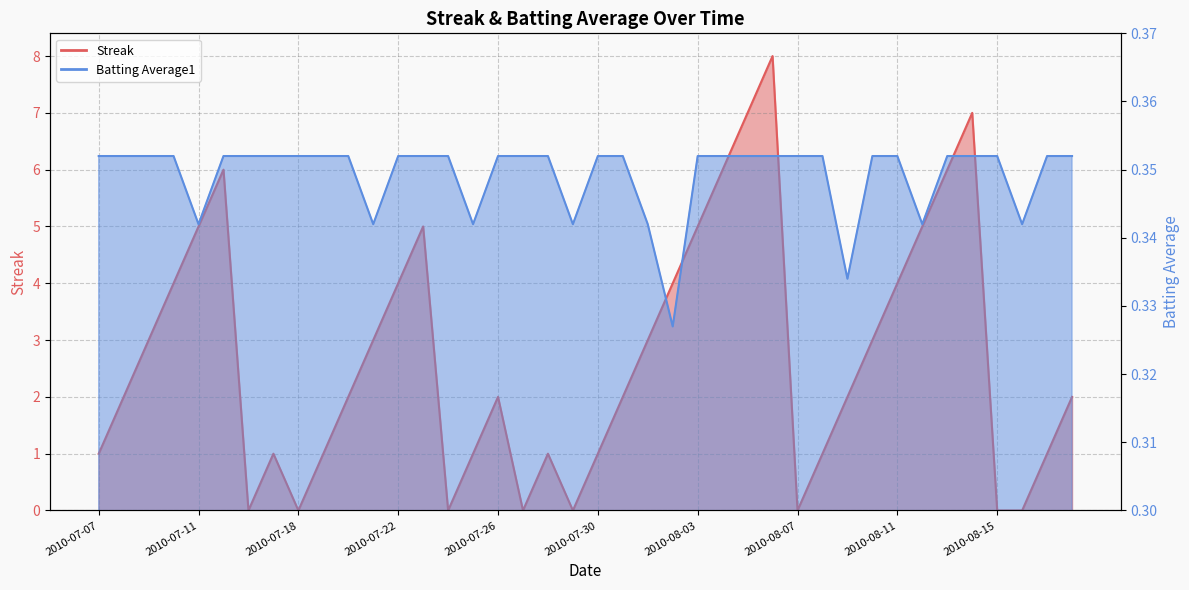

Which label corresponds to the smallest value in the chart?

2010-07-16